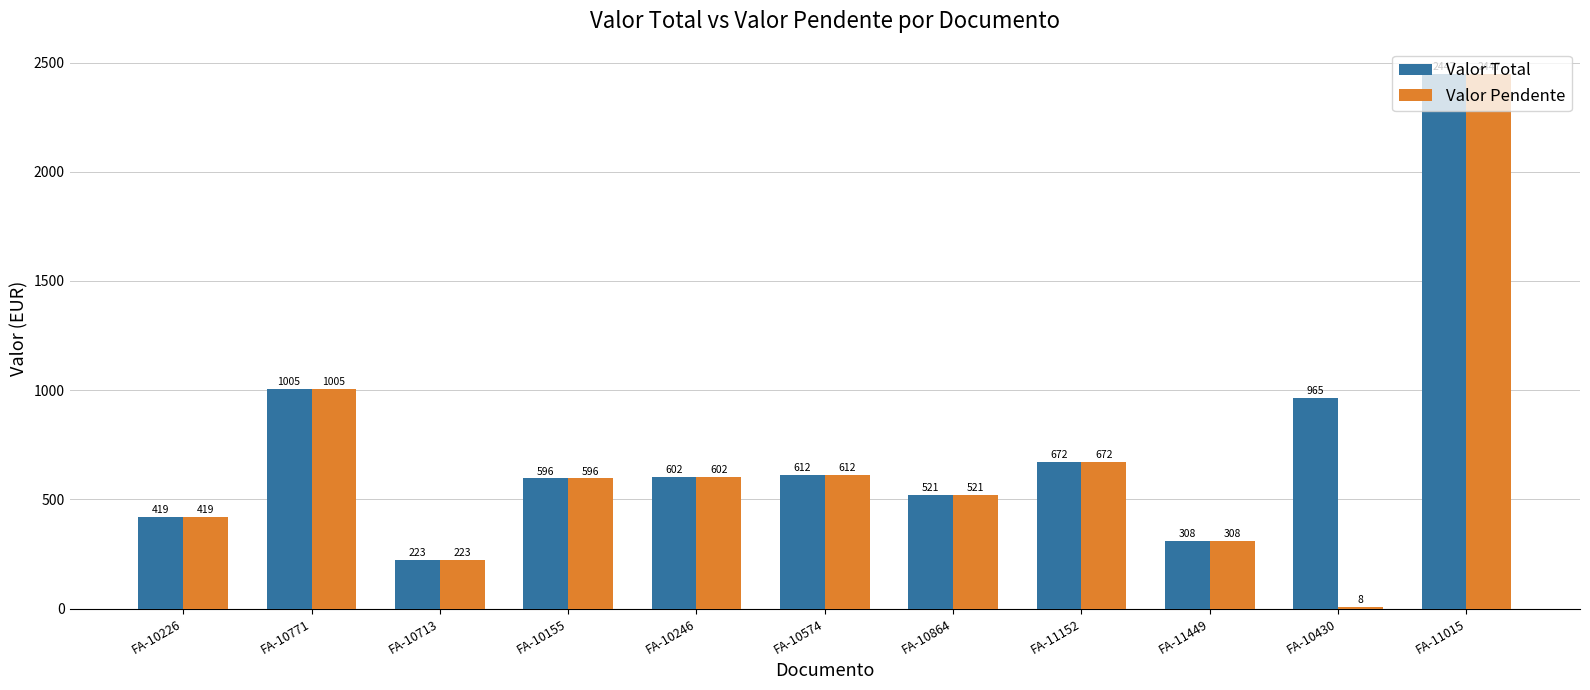

What is the difference between the Valor Pendente values at FA-10713 and FA-10430?

215.4